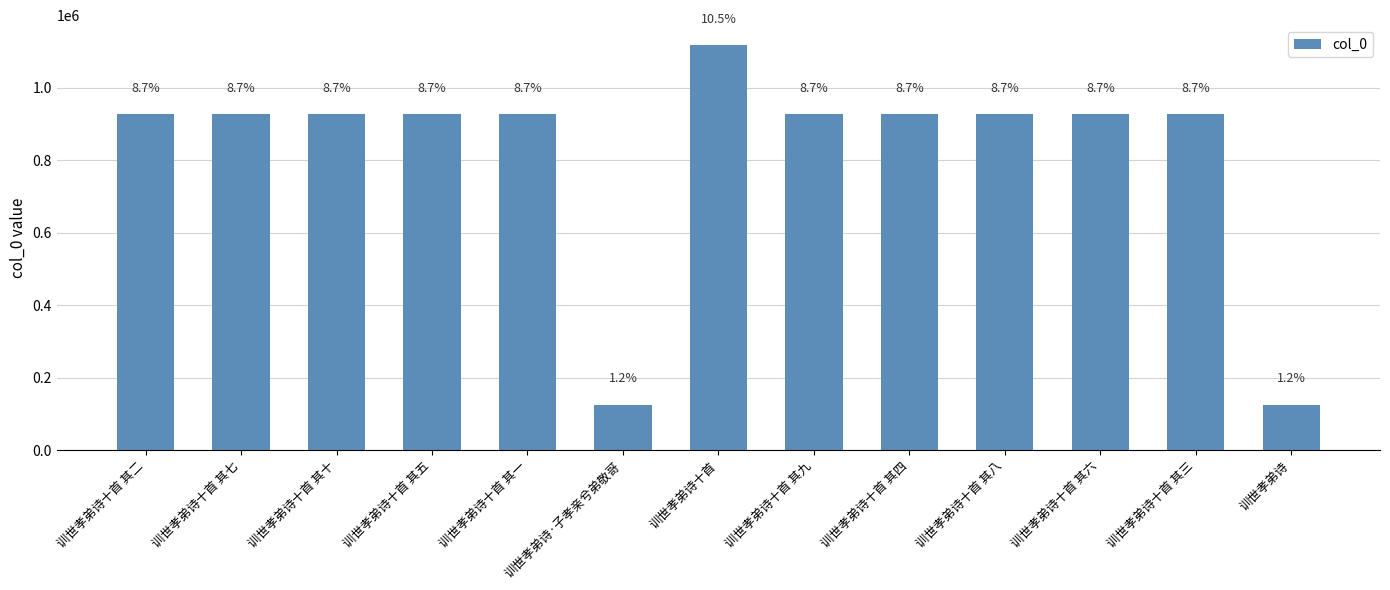

How many bars are there in total?

13